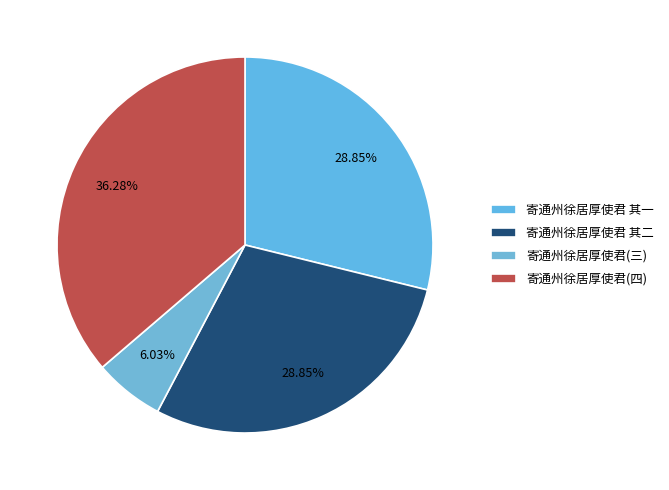

Which category has the biggest portion of the pie?

寄通州徐居厚使君(四)